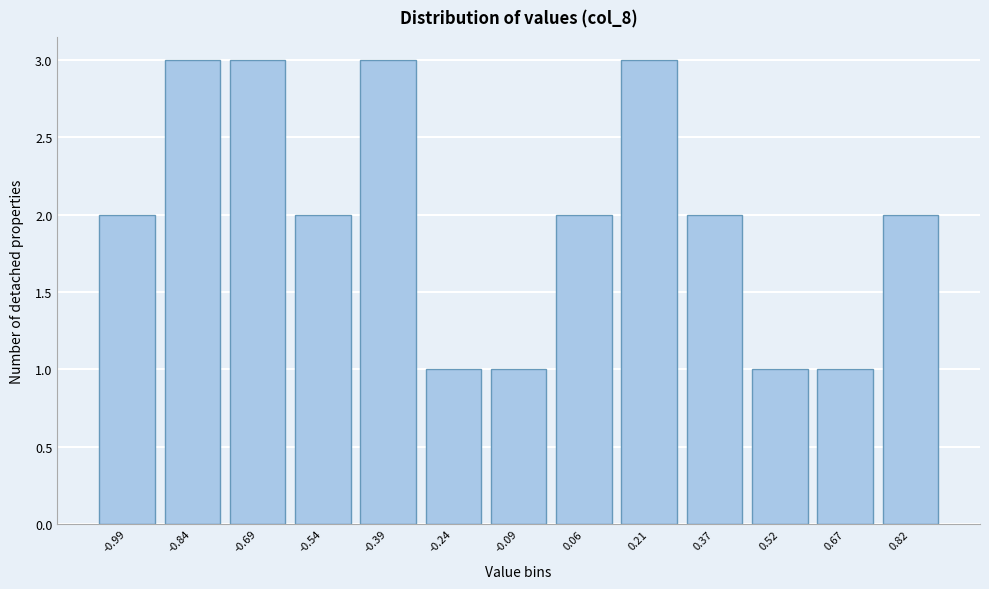

Reading right to left, transcribe all the data shown in this chart.

2	1	1	2	3	2	1	1	3	2	3	3	2